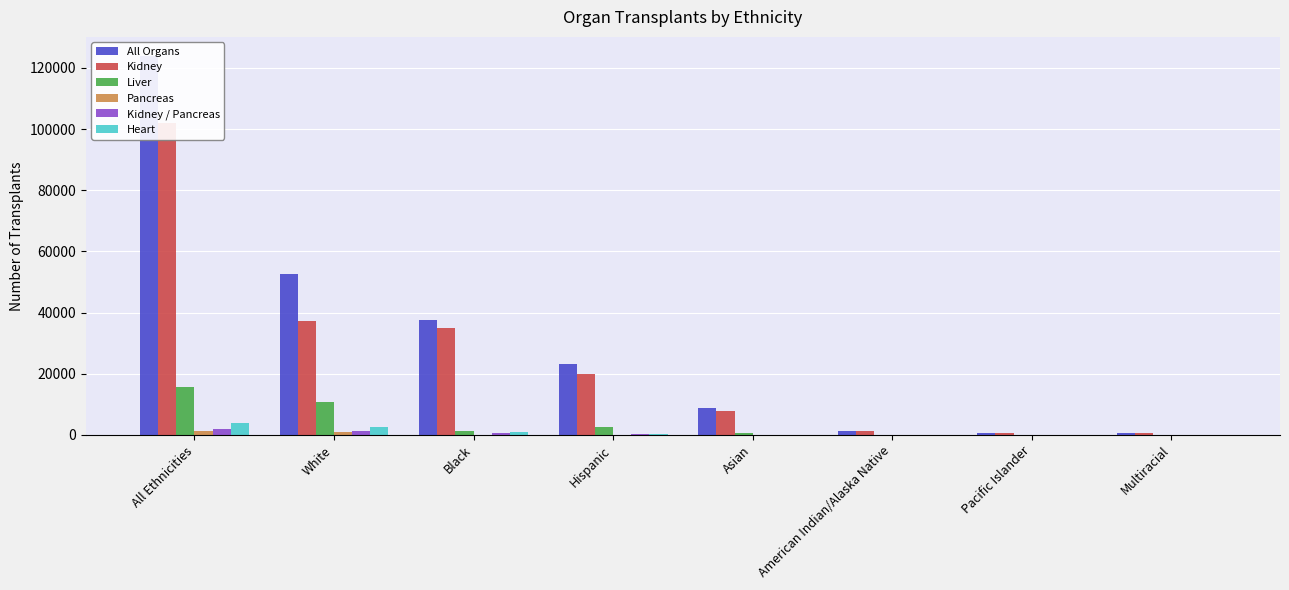

What is the total value across all series at Hispanic?

46553